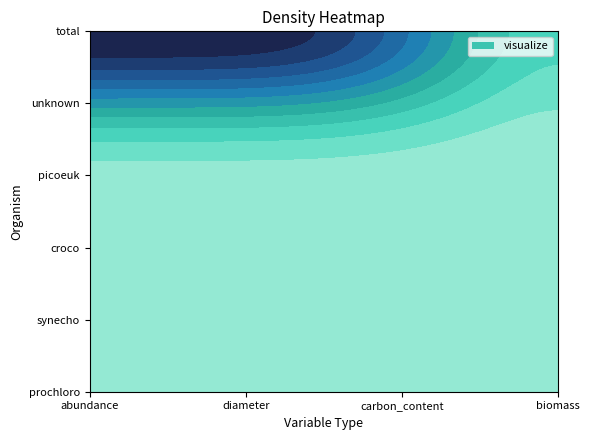

Reading left to right, transcribe all the data shown in this chart.

prochloro: 1	1	1	1
synecho: 1	1	1	1
croco: 1	1	1	1
picoeuk: 1	1	1	1
unknown: 1	1	1	1
total: 0	0	0	1